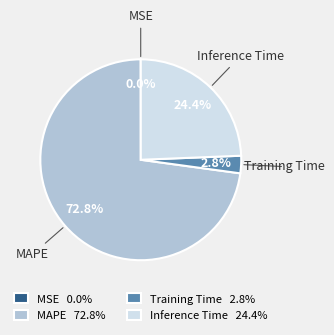

To the nearest percent, what is the average slice percentage?

25%